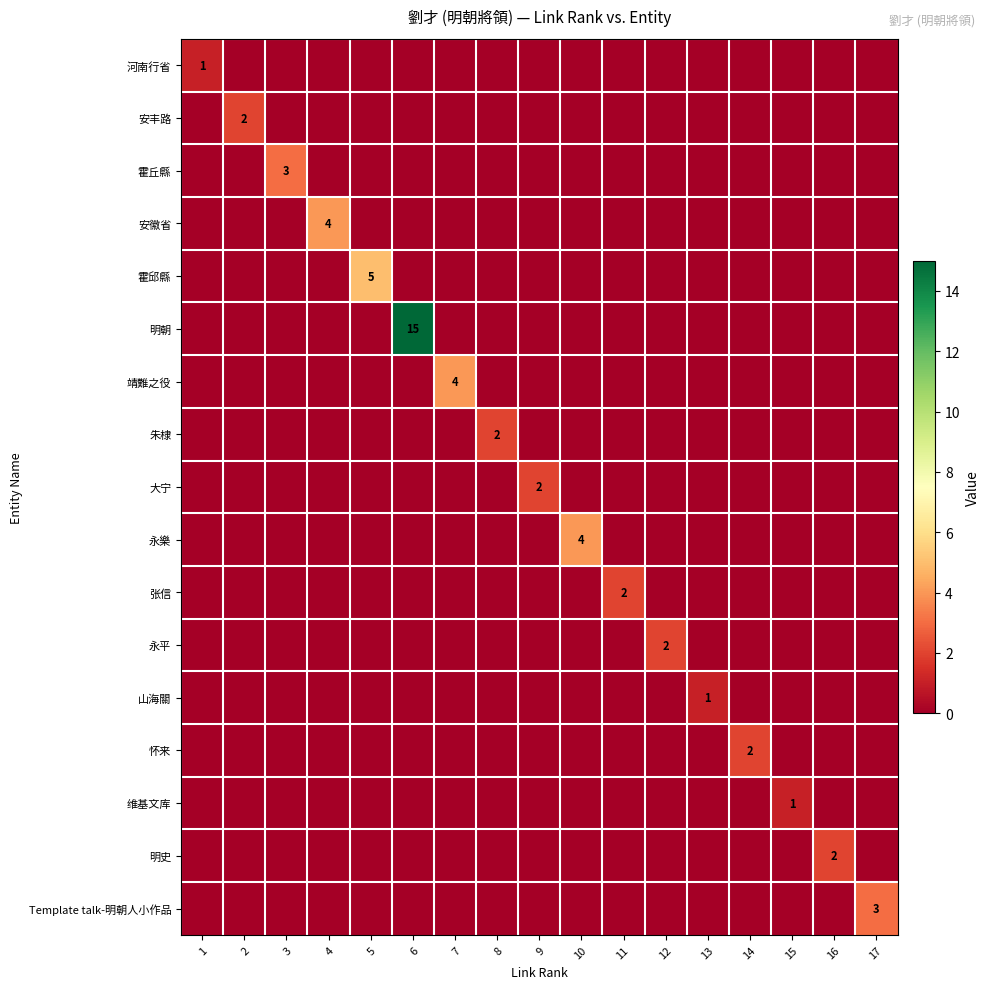

The 怀来 series shows 2 at 14. True or false?

True